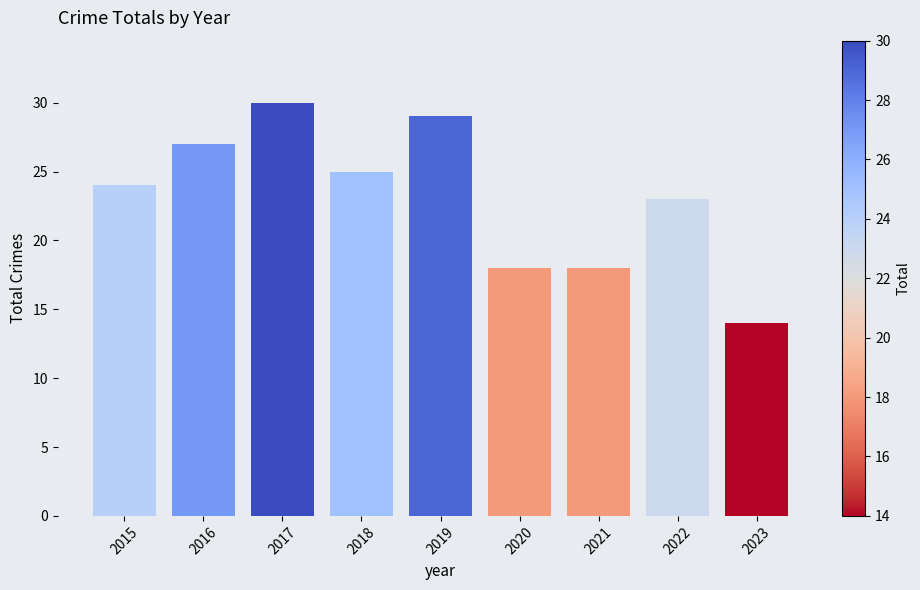

The chart shows a value of 7 at 2017. True or false?

False